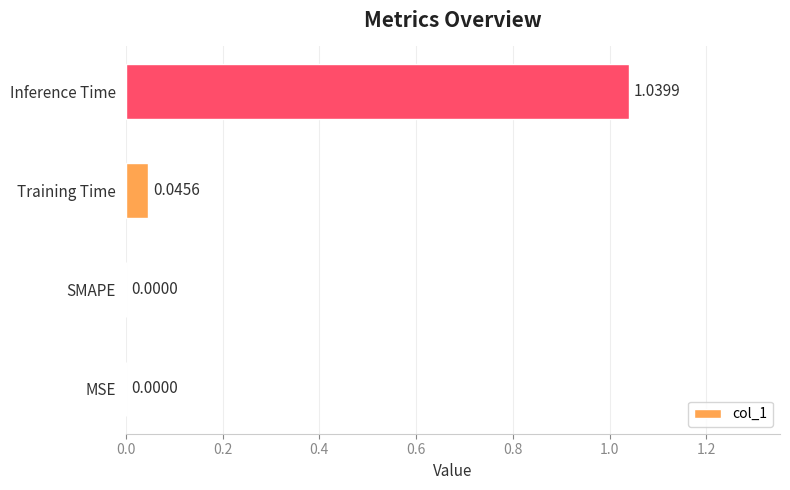

Count the number of values greater than 0.

2